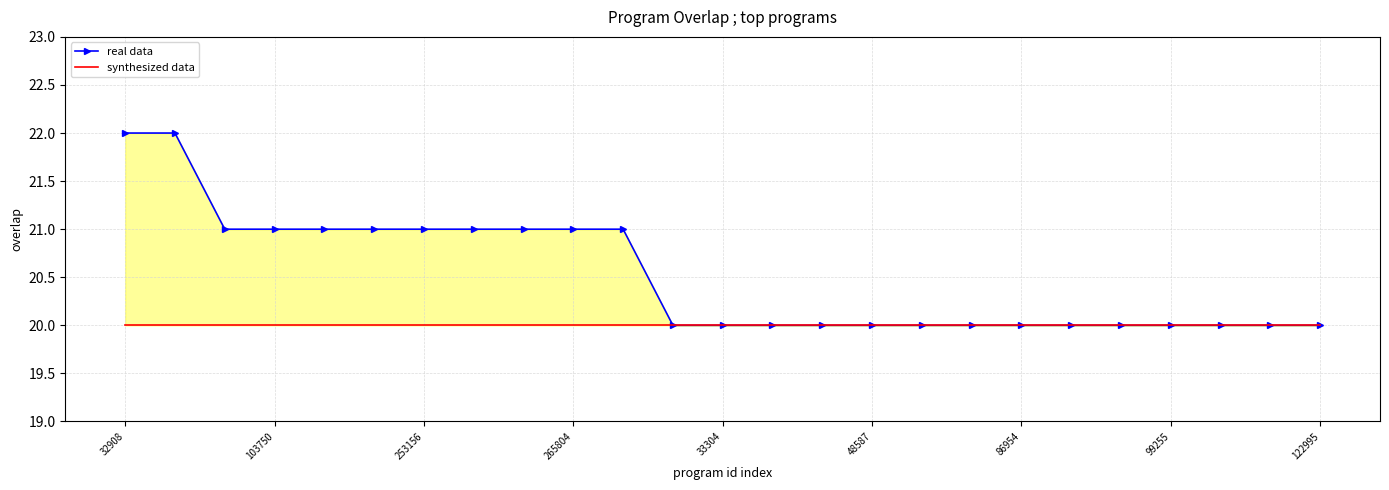

How many lines are shown in the chart?

2